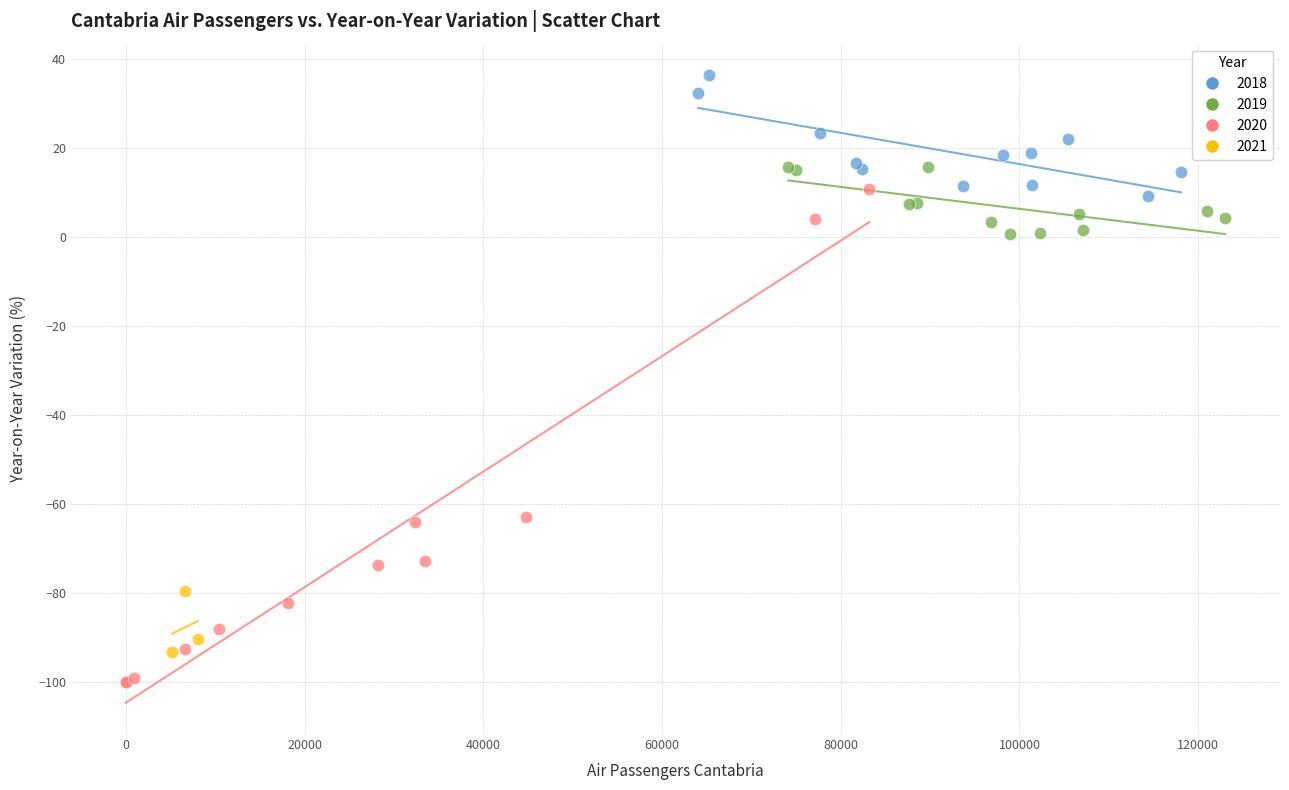

Which series reaches the maximum Y coordinate?

2018